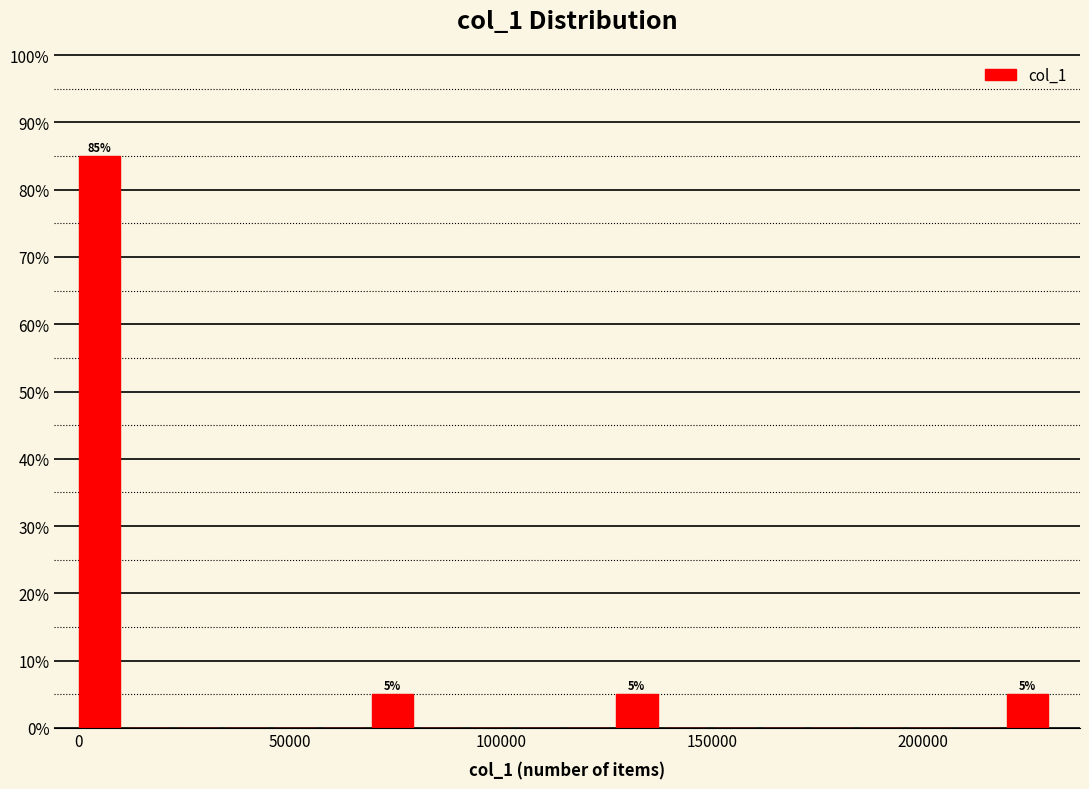

Read against the x-axis, roughly where is the centre of the tallest bar?

5000